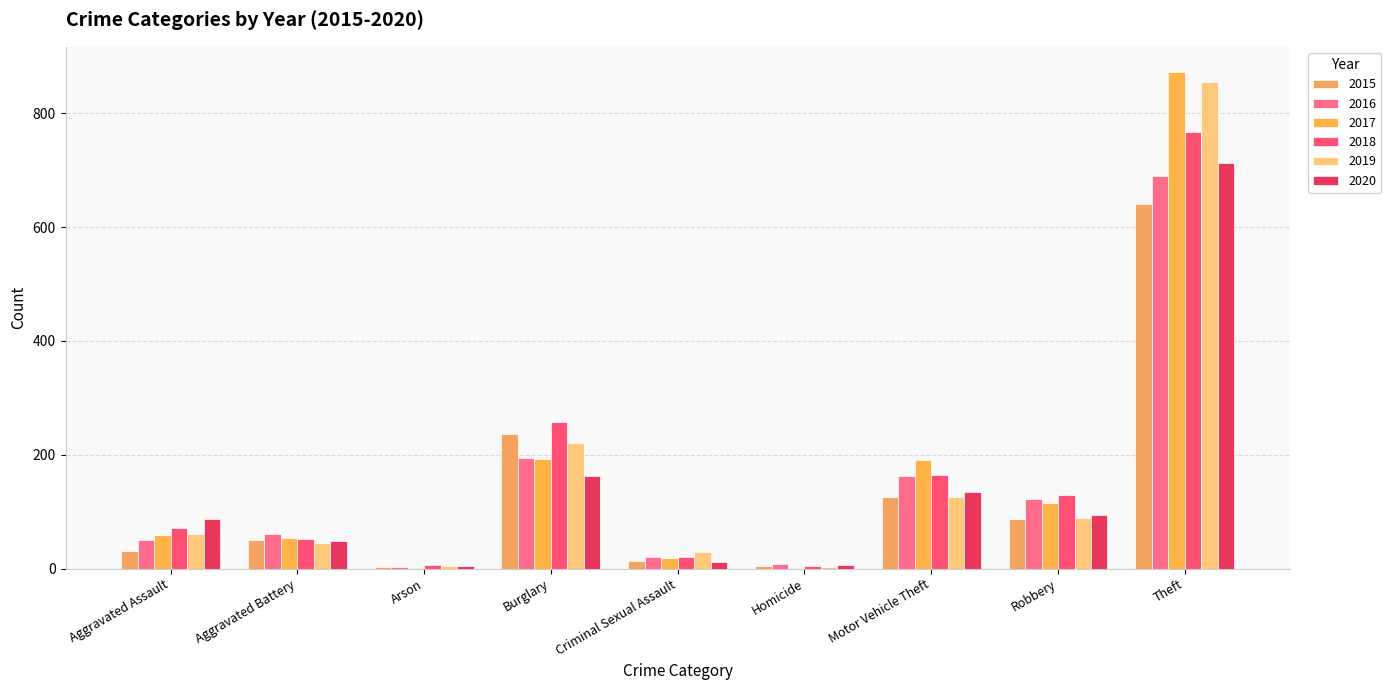

Where does the 2015 series first go above 50?

Burglary